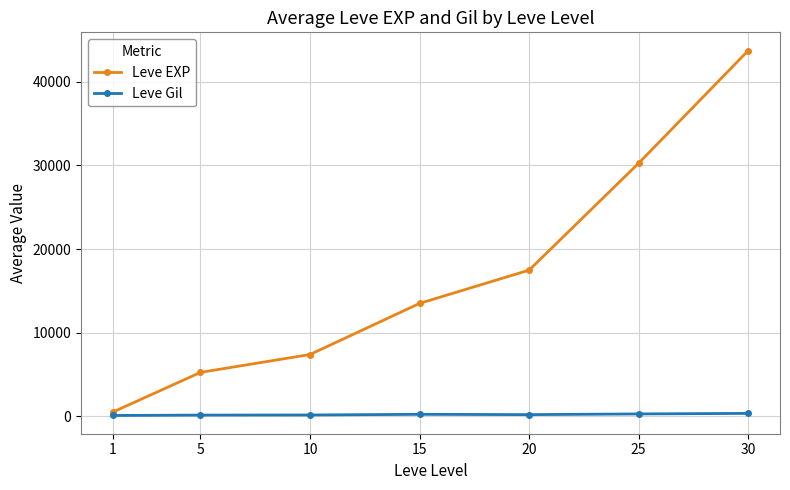

What value does the Leve EXP series have at 5?

5261.7